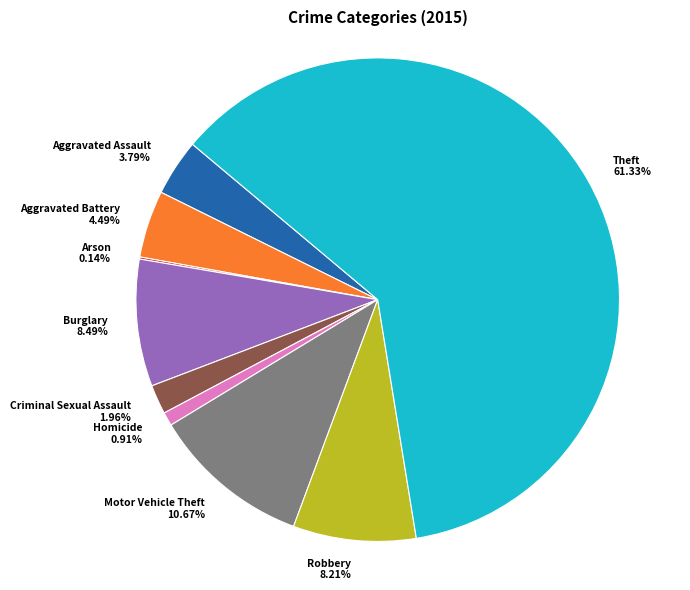

Between Aggravated Assault and Motor Vehicle Theft, which is larger?

Motor Vehicle Theft